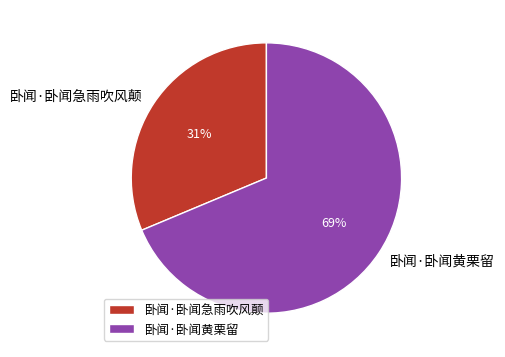

Between 卧闻·卧闻急雨吹风颠 and 卧闻·卧闻黄栗留, which is larger?

卧闻·卧闻黄栗留